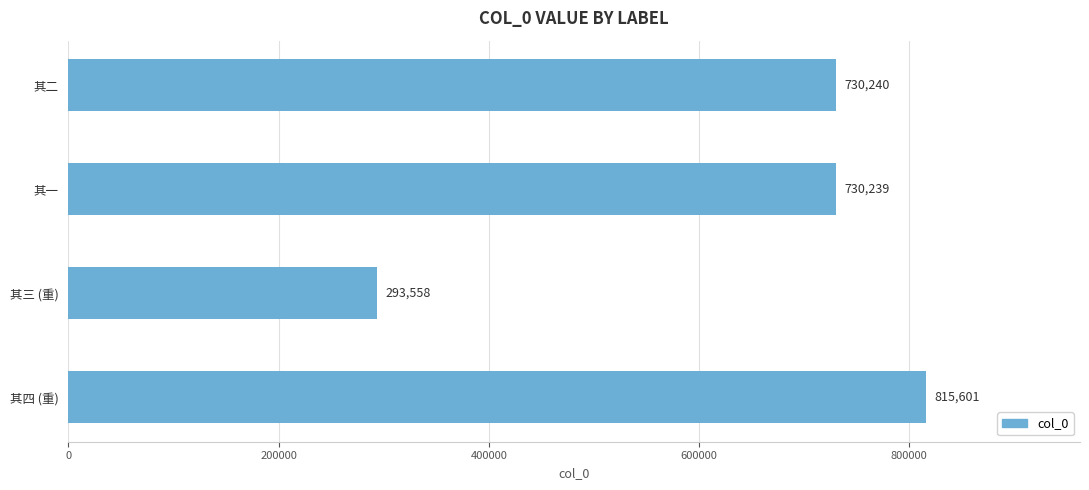

What is the change in value from 其一 to 其三 (重)?

-436681